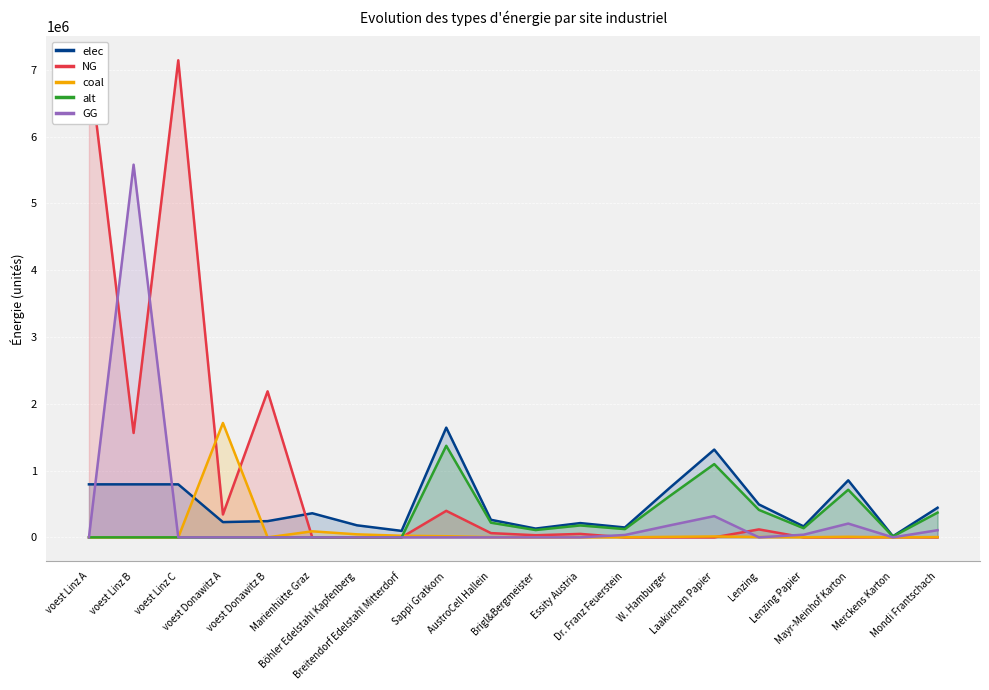

What is the average value of the alt series?

268110.3